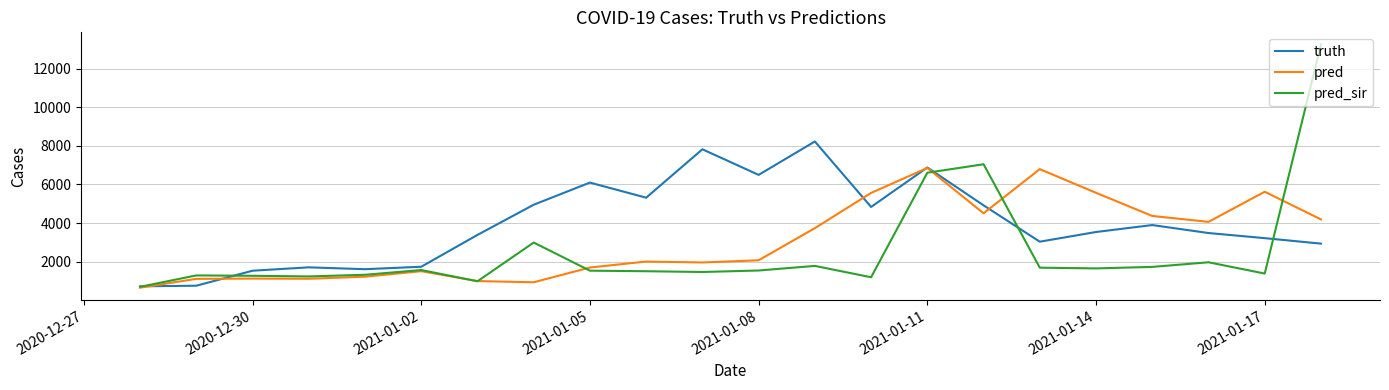

Which series has the largest total across all categories?

truth